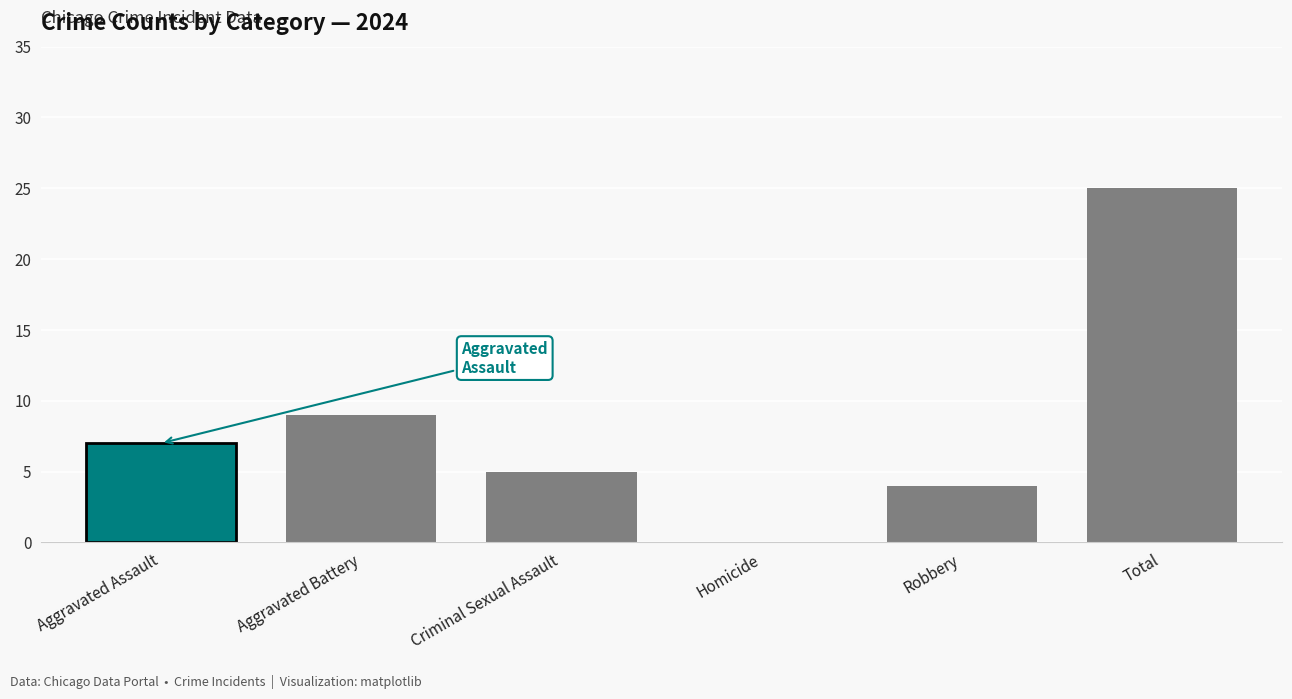

The value of 2017 at Robbery is 4. True or false?

True